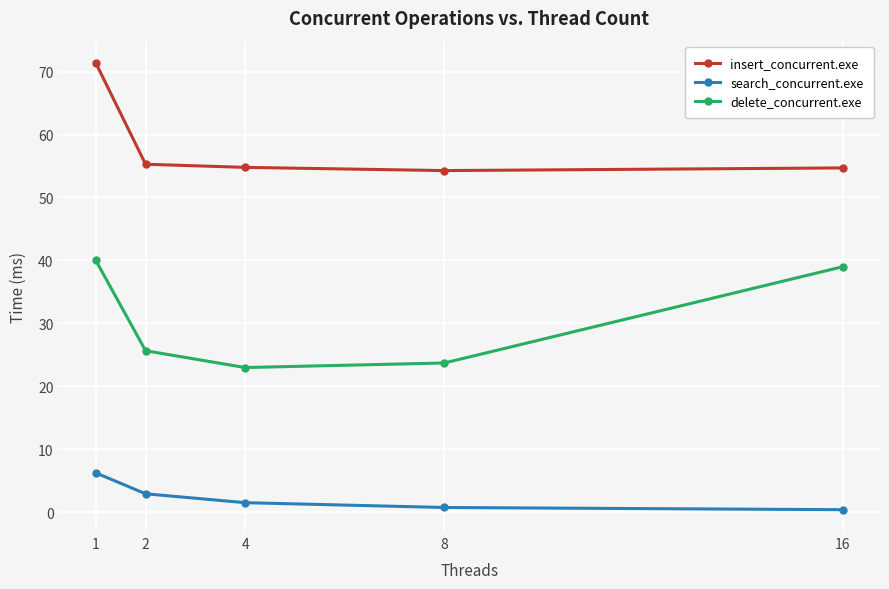

True or false: insert_concurrent.exe has a value of 71.4 at 1.

True